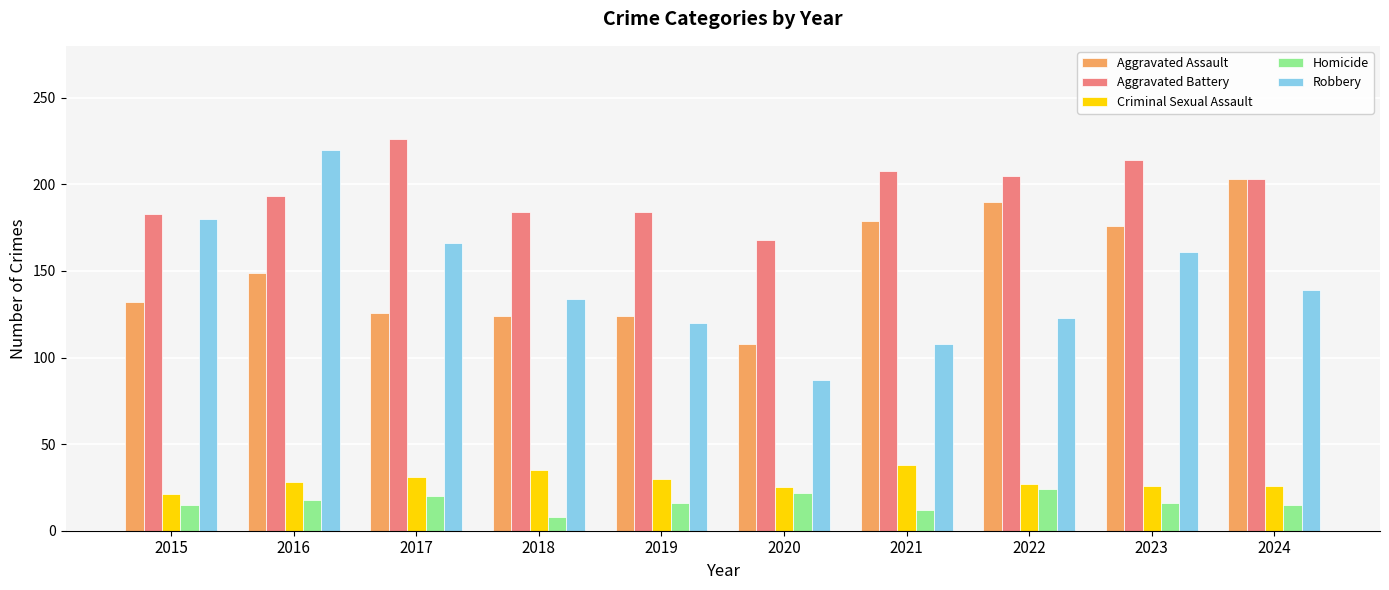

What are all the series names shown in the legend?

Aggravated Assault, Aggravated Battery, Criminal Sexual Assault, Homicide, Robbery